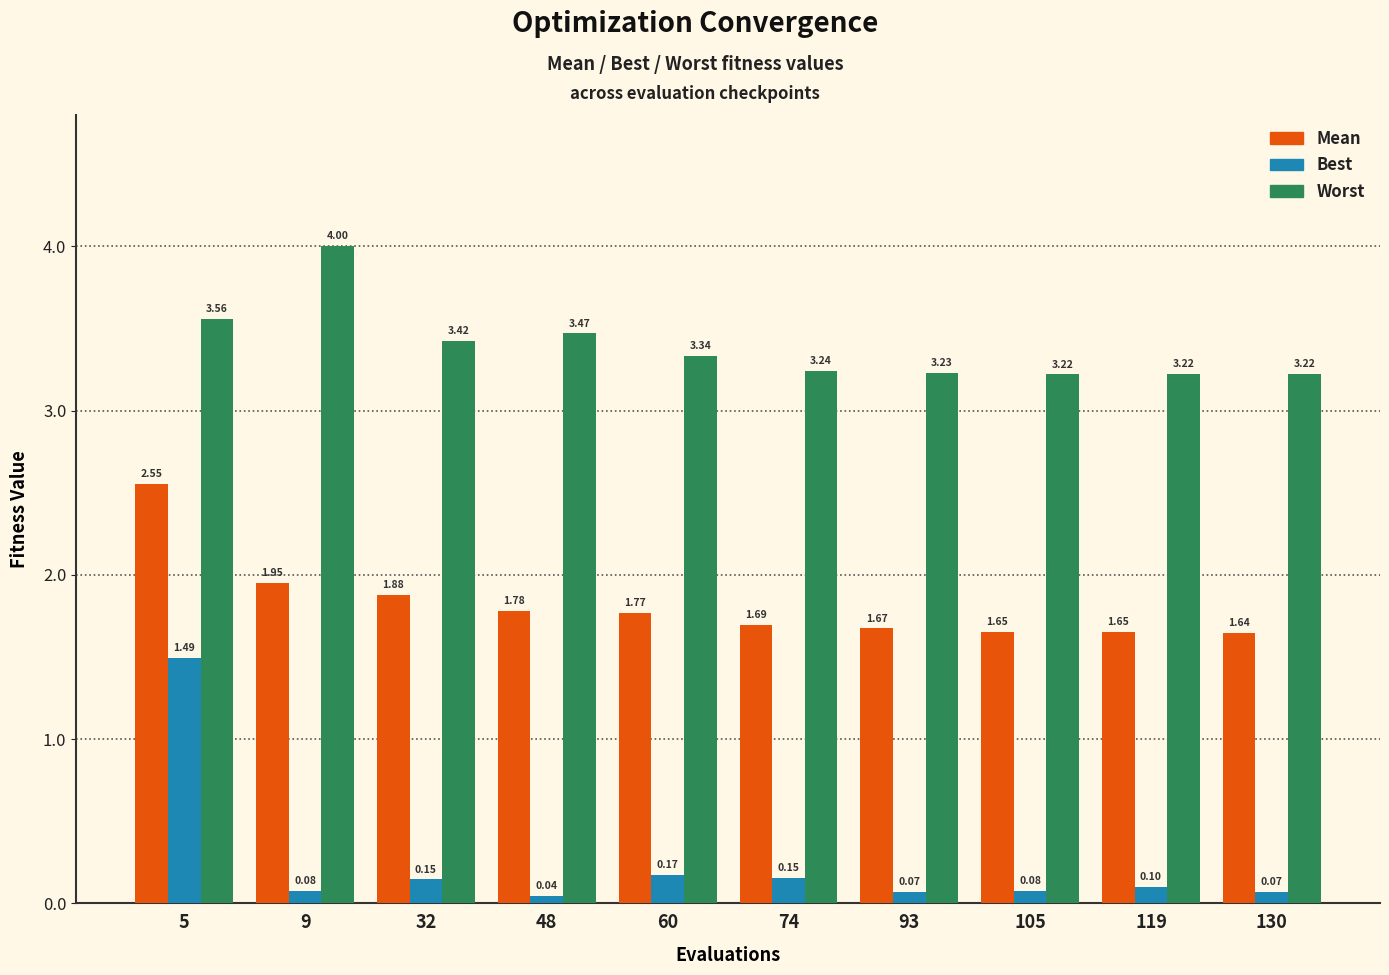

What is the spread (max minus min) of values at 5?

2.1